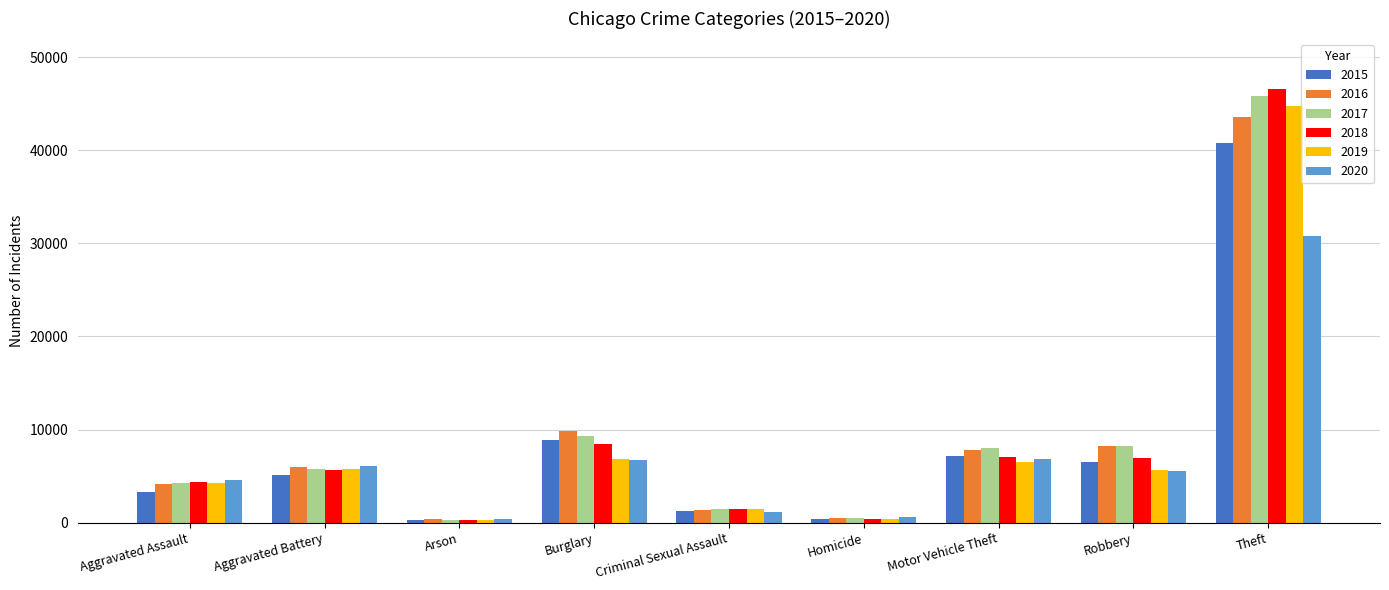

Which series changed the most between Arson and Criminal Sexual Assault?

2018